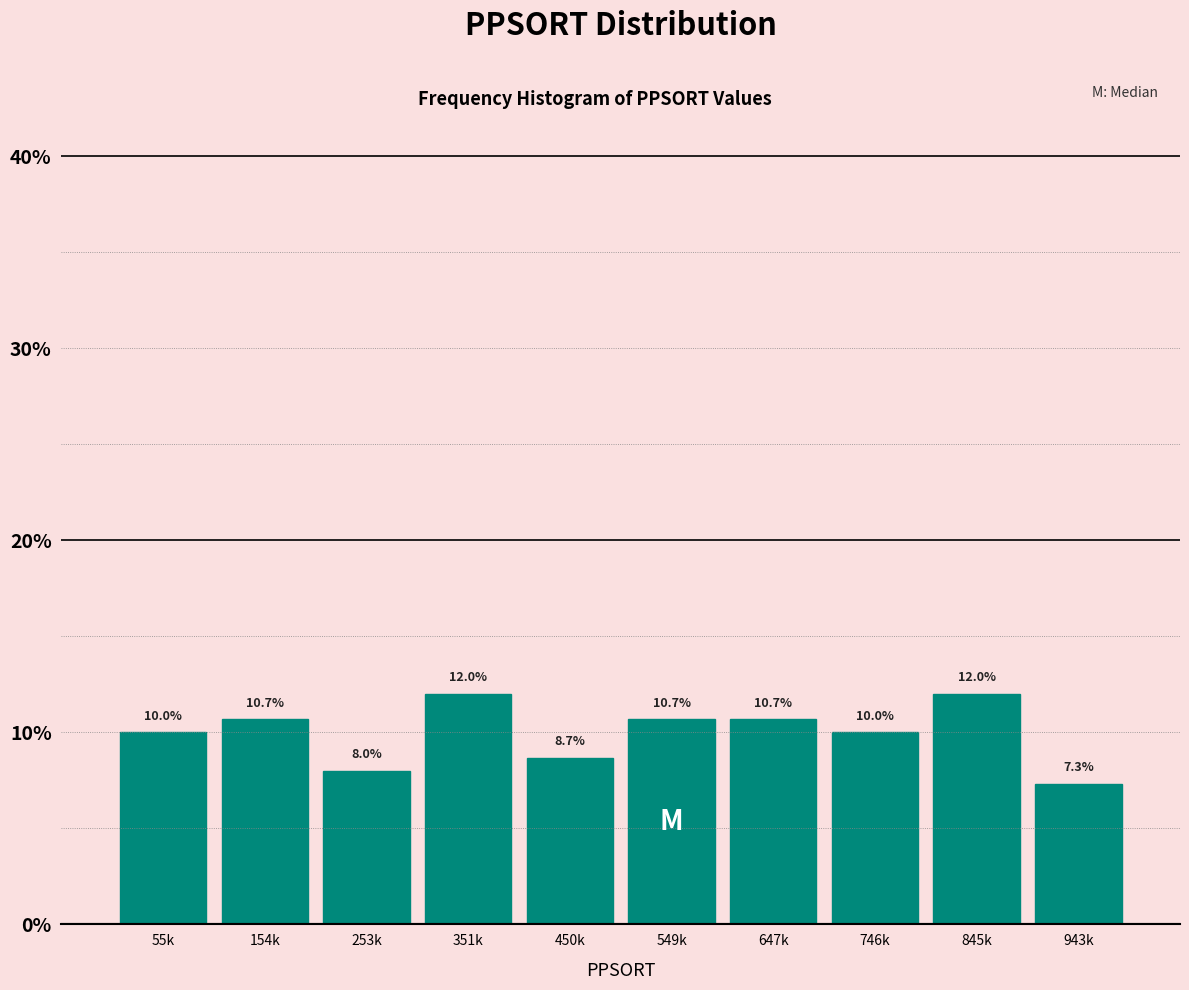

Reading left to right, extract all data points from this chart.

55k=10.0	154k=10.7	253k=8.0	351k=12.0	450k=8.7	549k=10.7	647k=10.7	746k=10.0	845k=12.0	943k=7.3